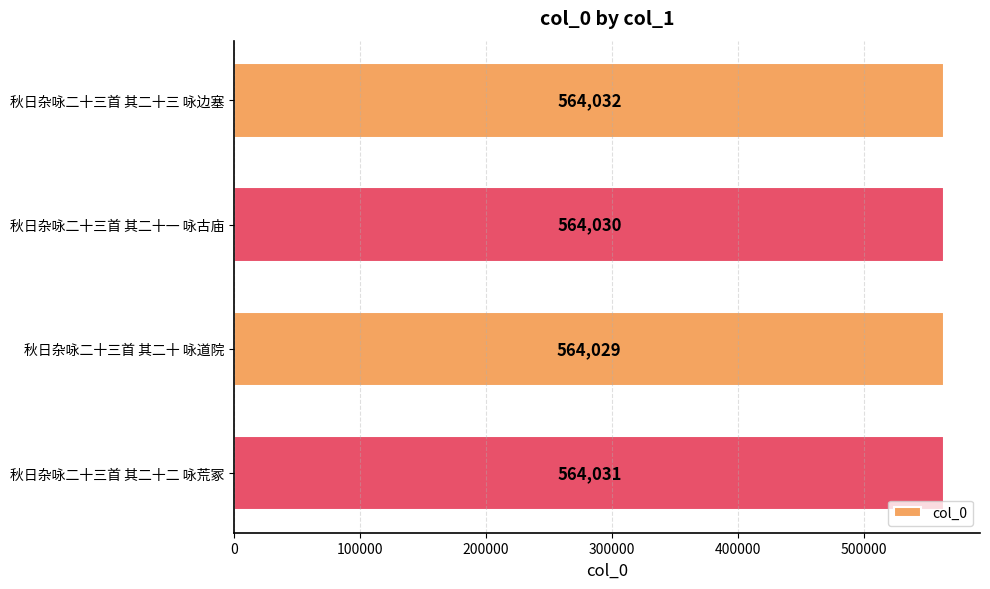

What is the sum of all values?

2256122